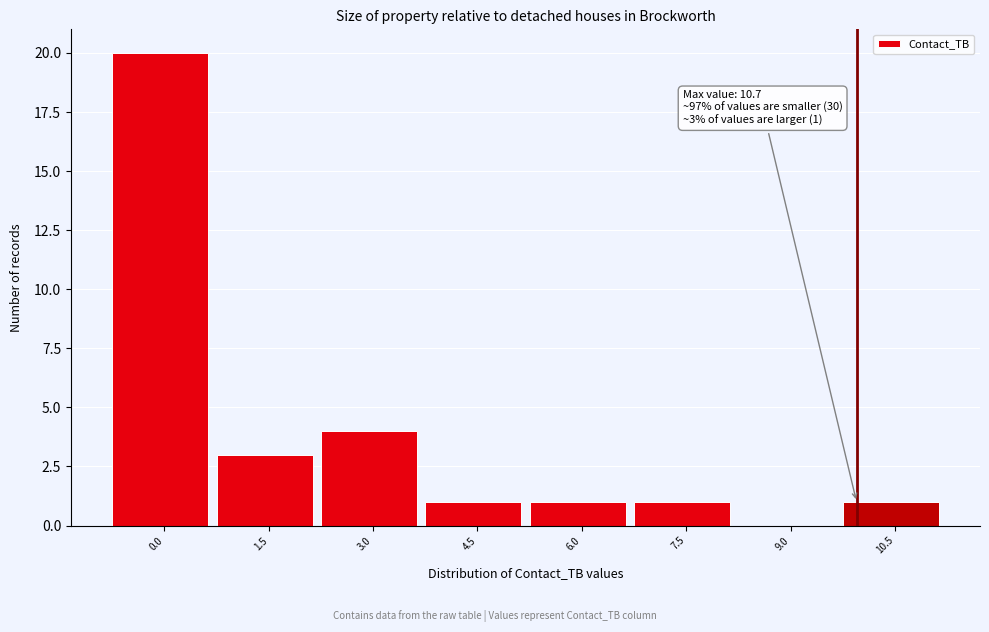

Reading left to right, transcribe all the data shown in this chart.

0.0=20	1.5=3	3.0=4	4.5=1	6.0=1	7.5=1	9.0=0	10.5=1